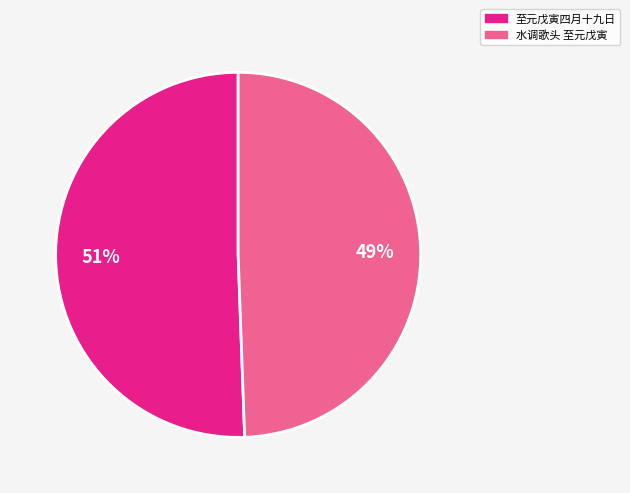

Is there a majority slice in this chart?

Yes